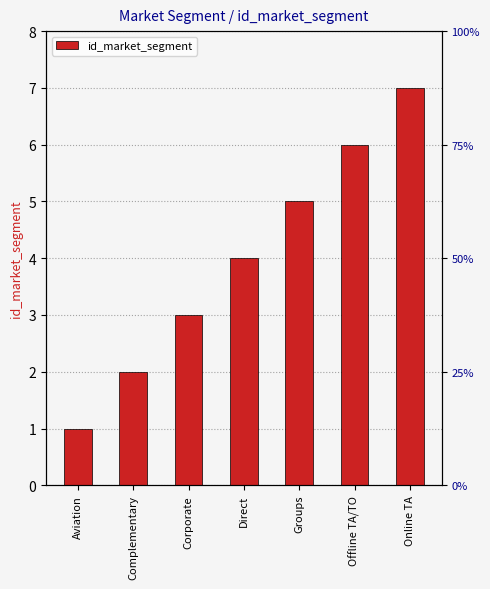

Where does the data first go above 4?

Groups